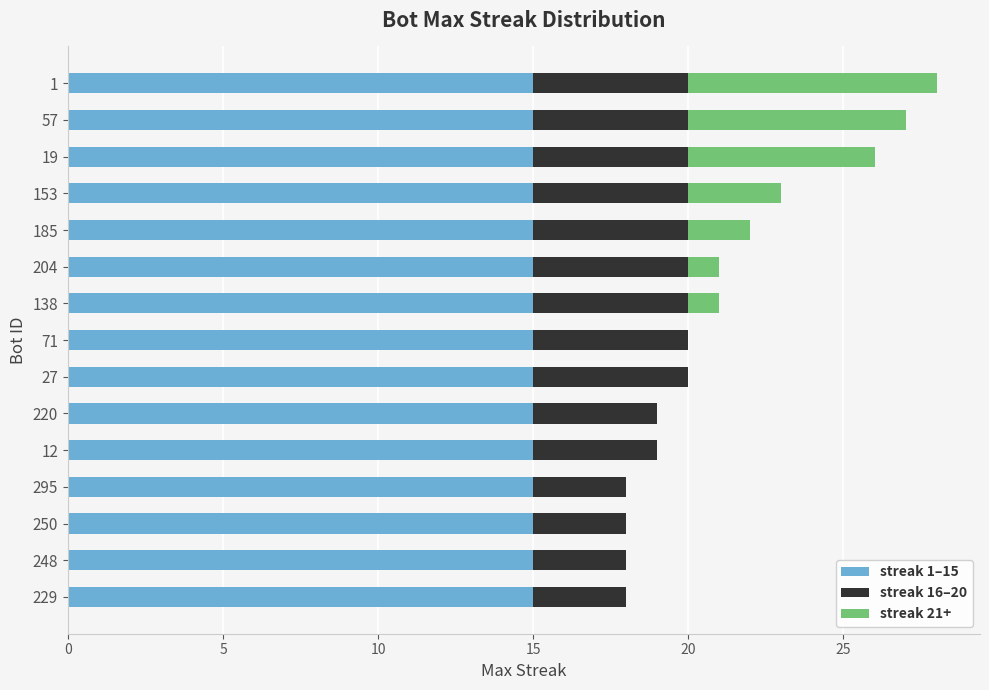

True or false: streak 1–15 has a value of 20 at 27.

False